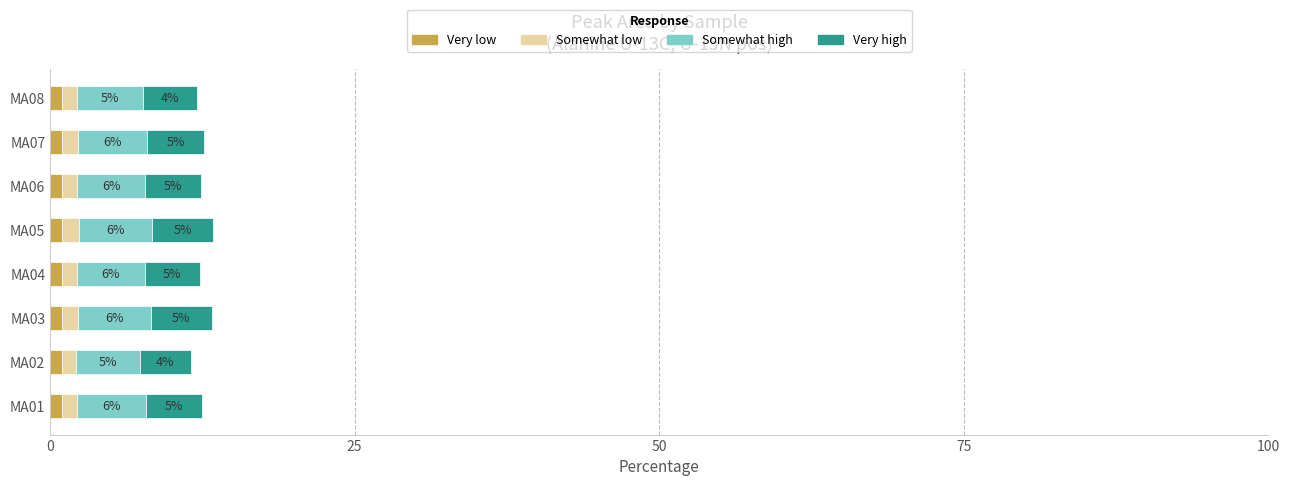

What is the minimum value for Very low?

1.0